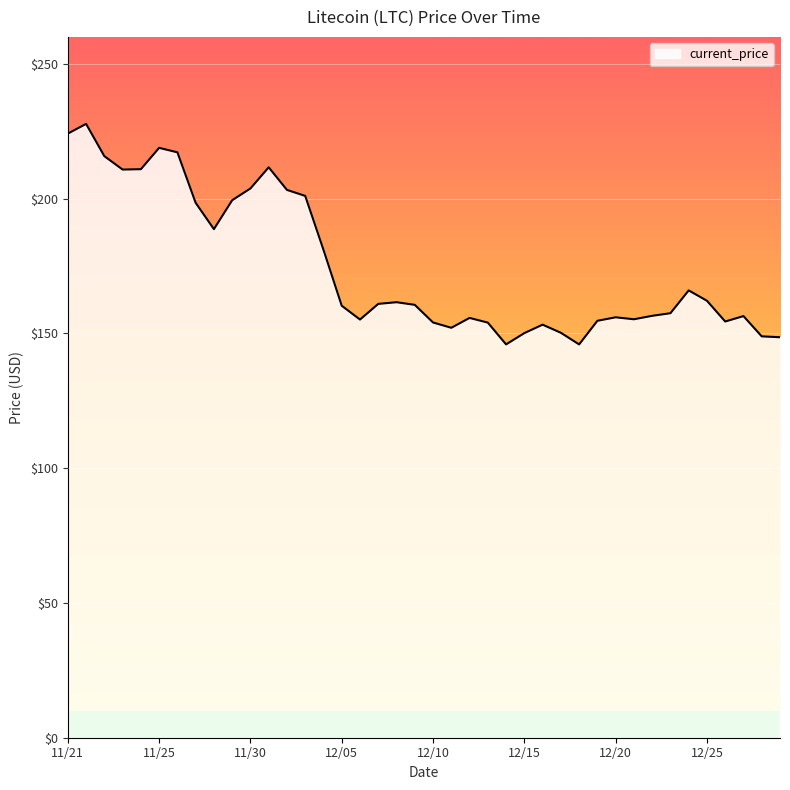

What is the greatest value displayed?

227.7